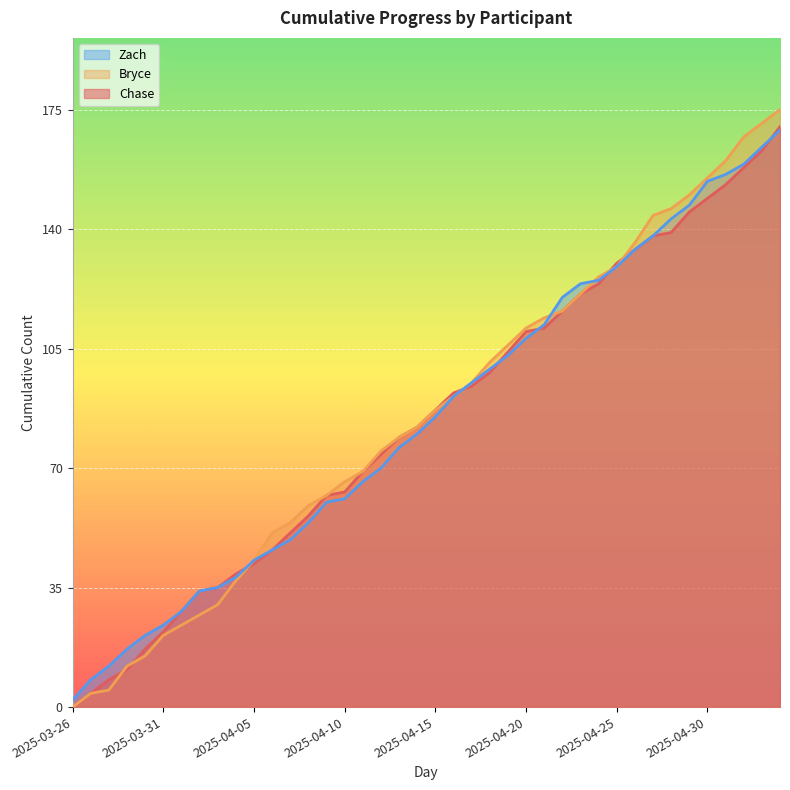

What position from the right is 2025-04-19?

16